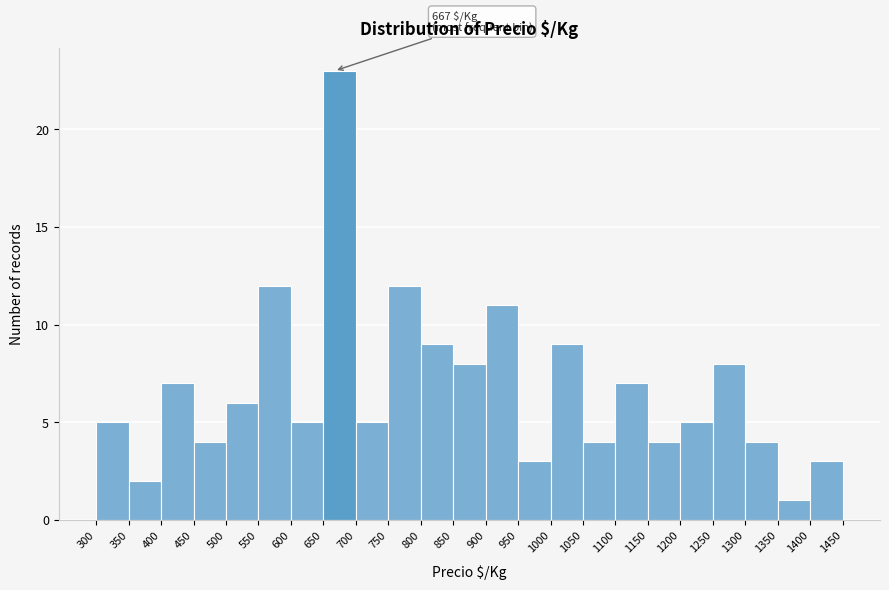

Over which range of the x-axis is the bar tallest?

650 to 700